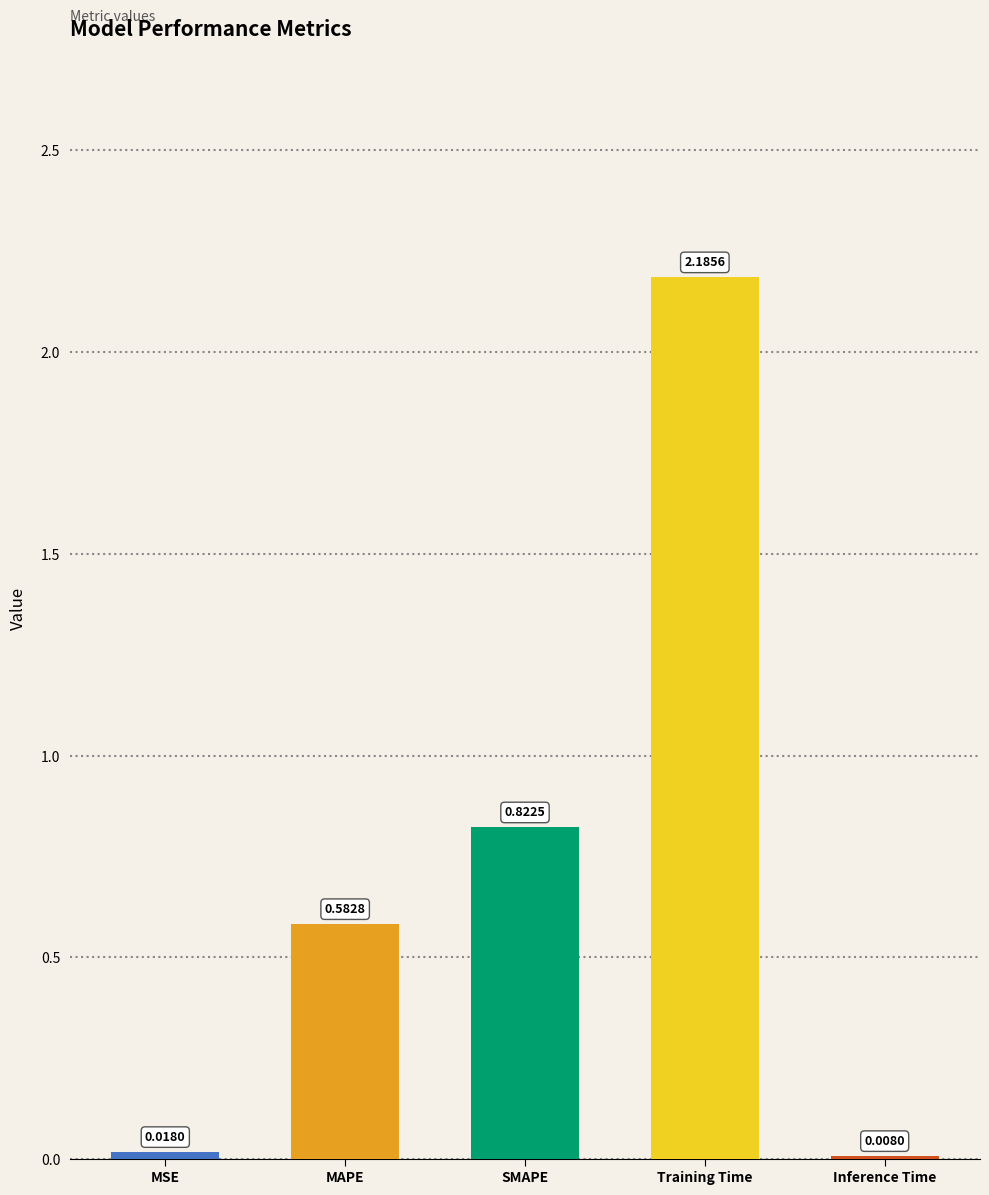

At which label is the value closest to 1?

SMAPE